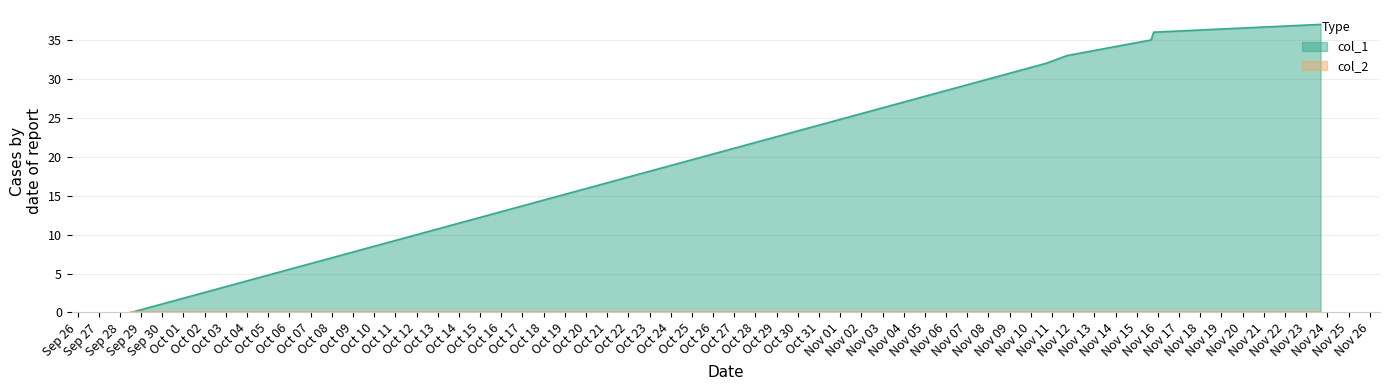

Reading left to right, extract all data points from this chart.

0	32	33	35	36	37